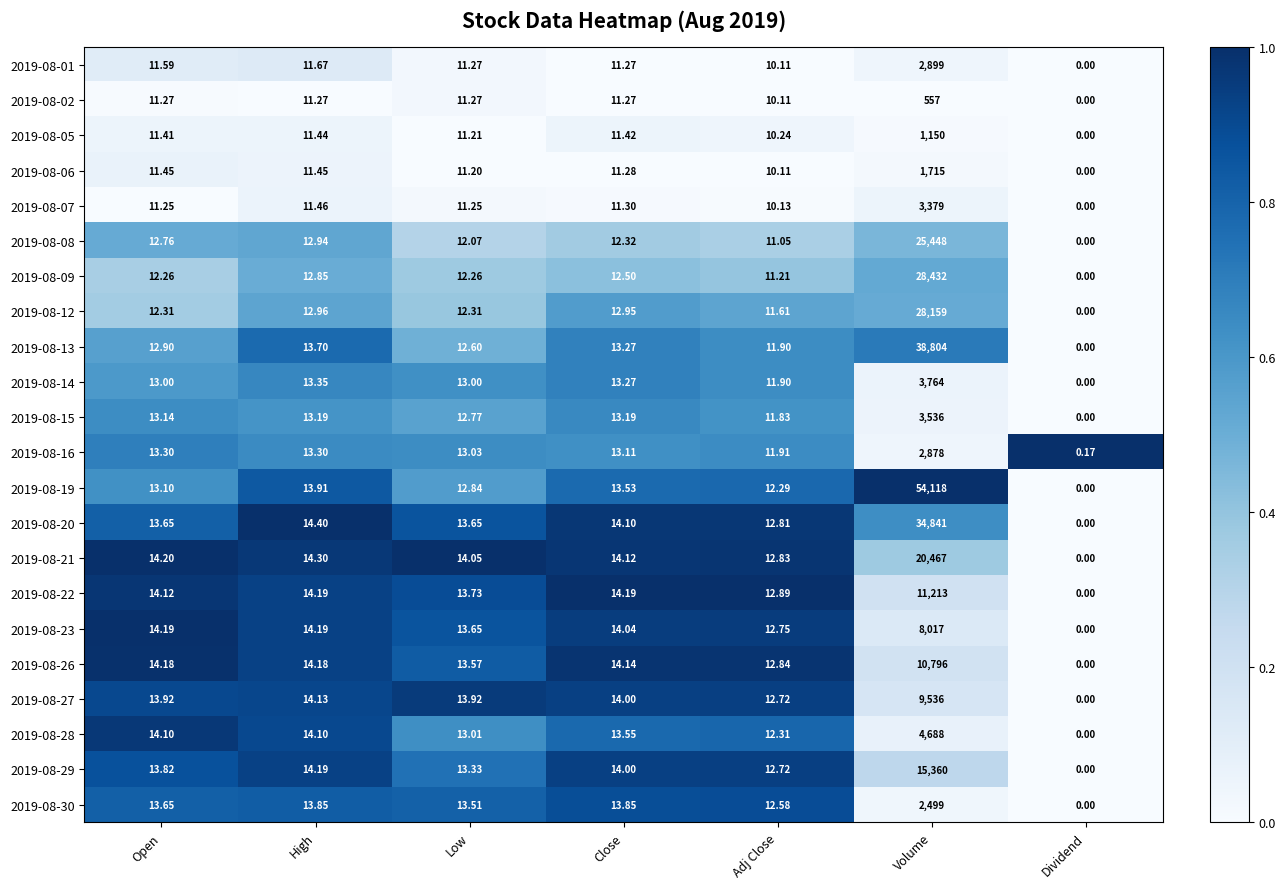

At which category is the sum across all series the highest?

Volume